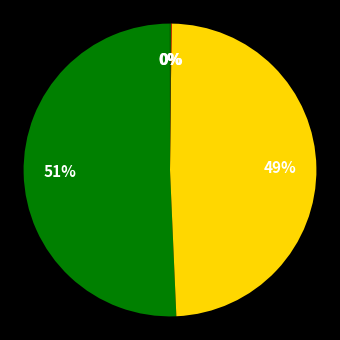

Which category has the smallest portion of the pie?

MSE